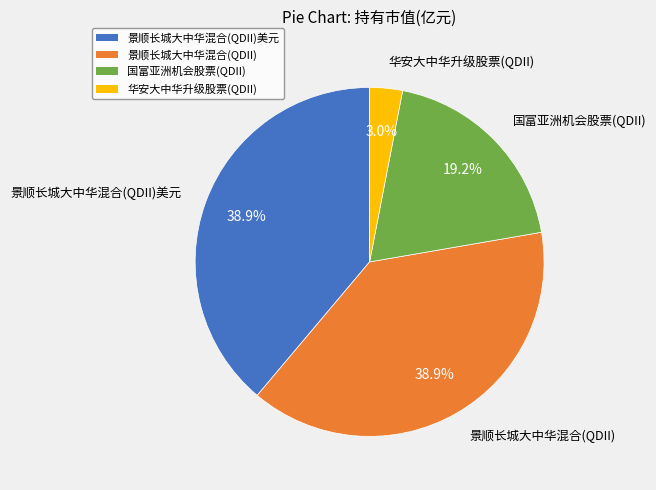

Is 景顺长城大中华混合(QDII) the majority of the pie?

No